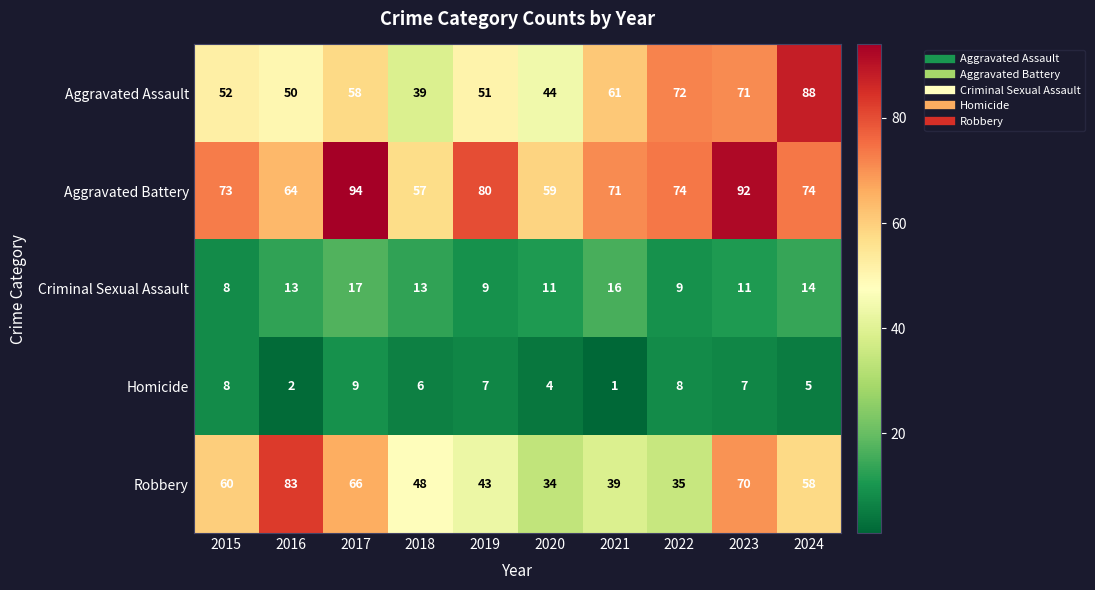

Count the number of categories in the chart.

10